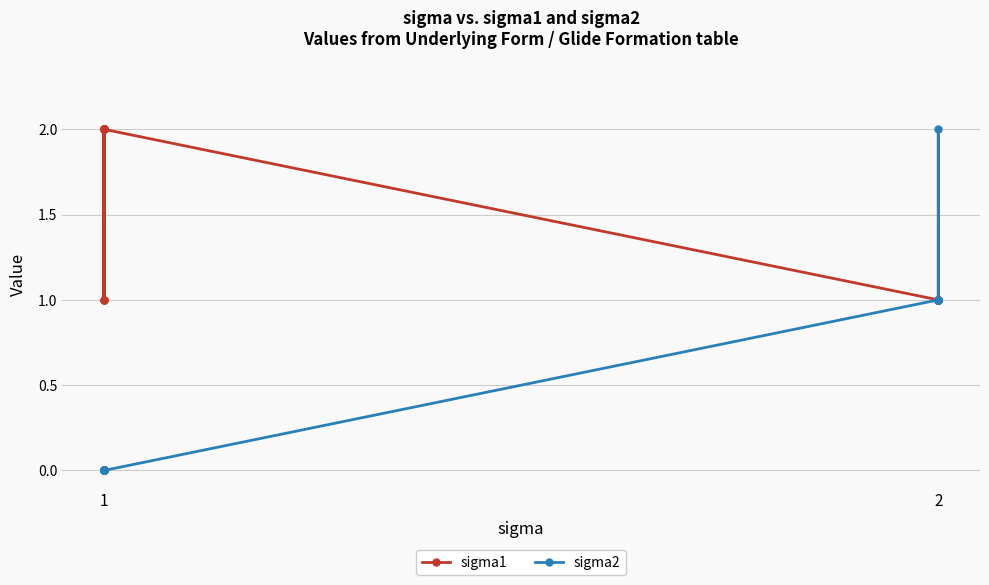

True or false: sigma2 and sigma1 cross at least once.

False